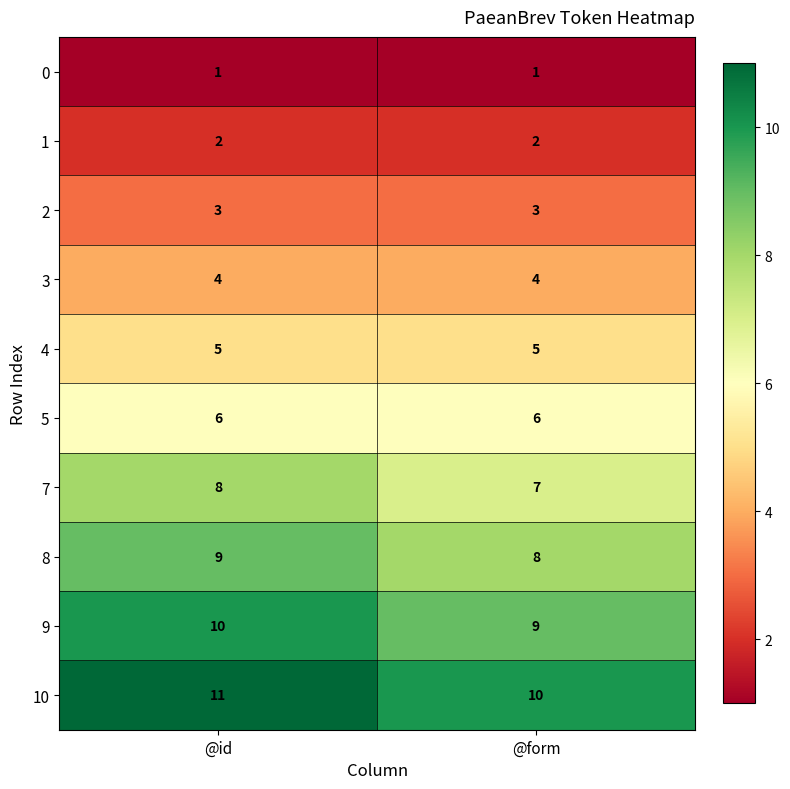

What is the maximum value shown in the chart?

11